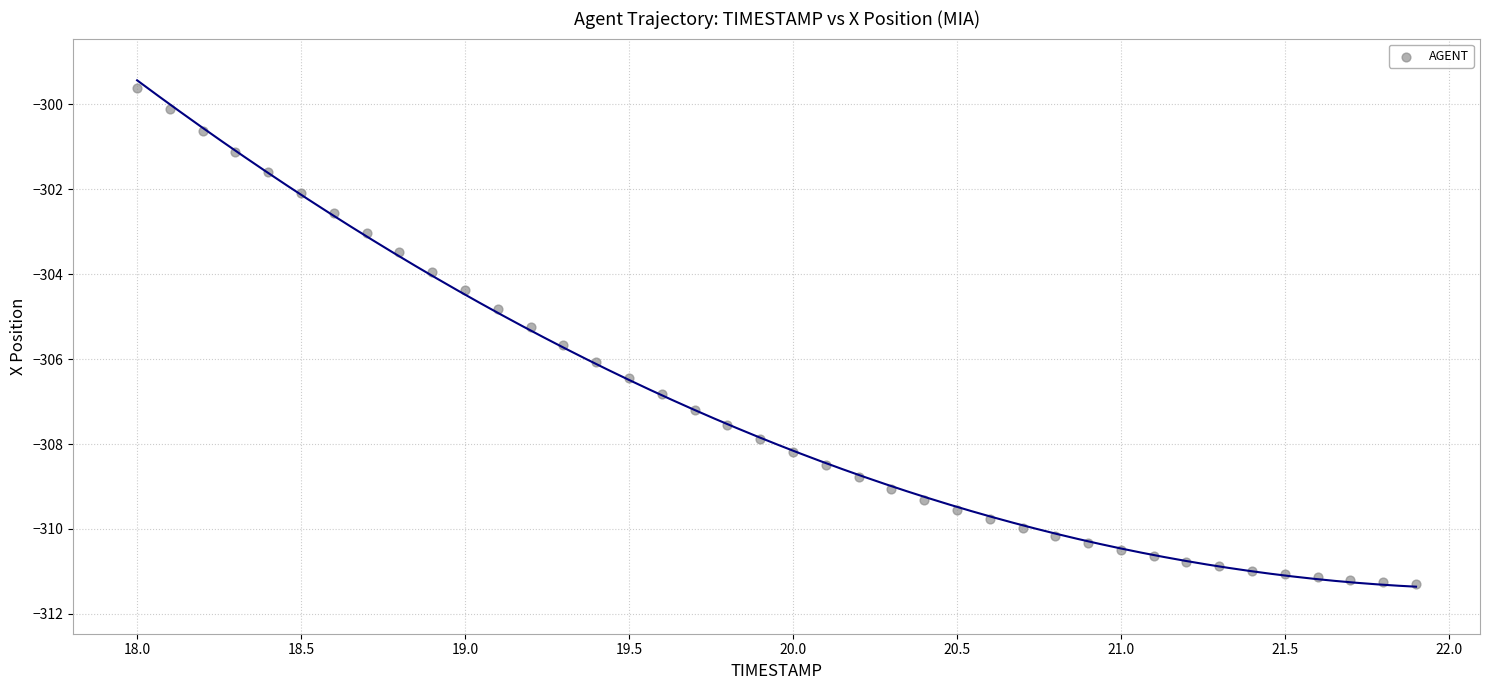

What is the range of Y values (max minus min)?

11.7